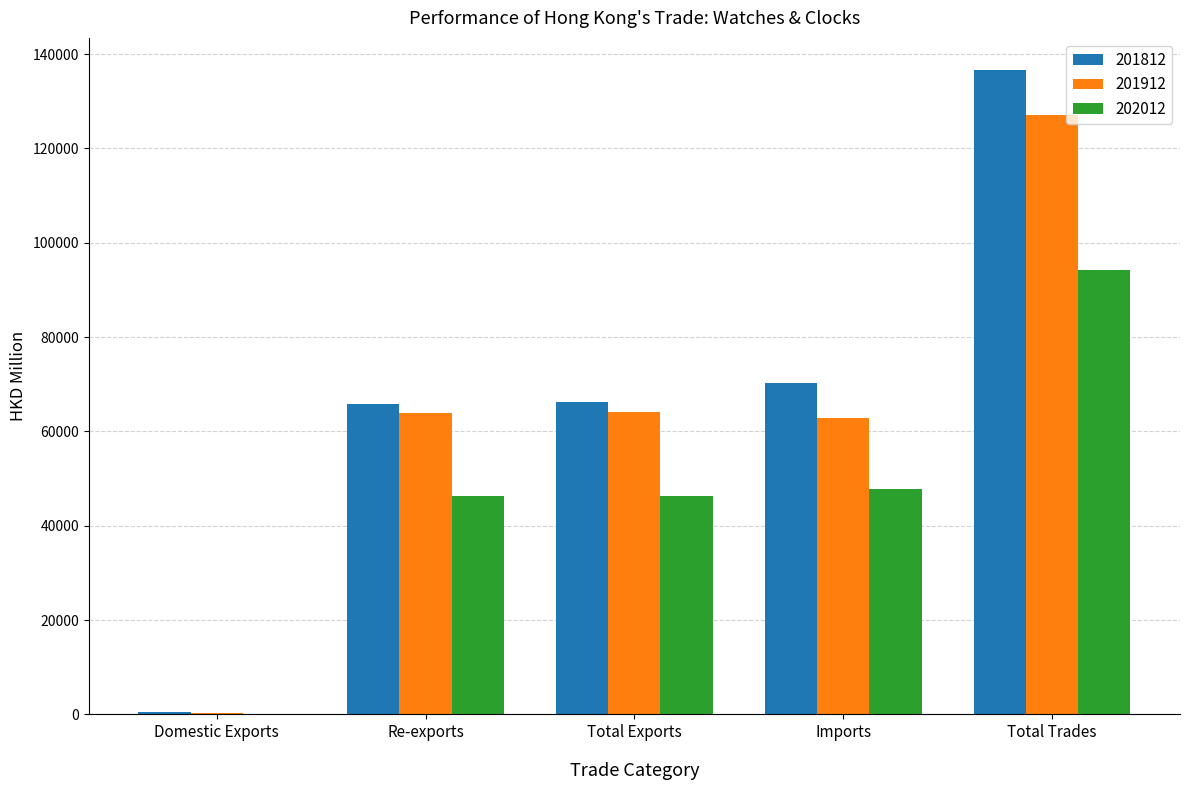

What are all the series names shown in the legend?

201812, 201912, 202012